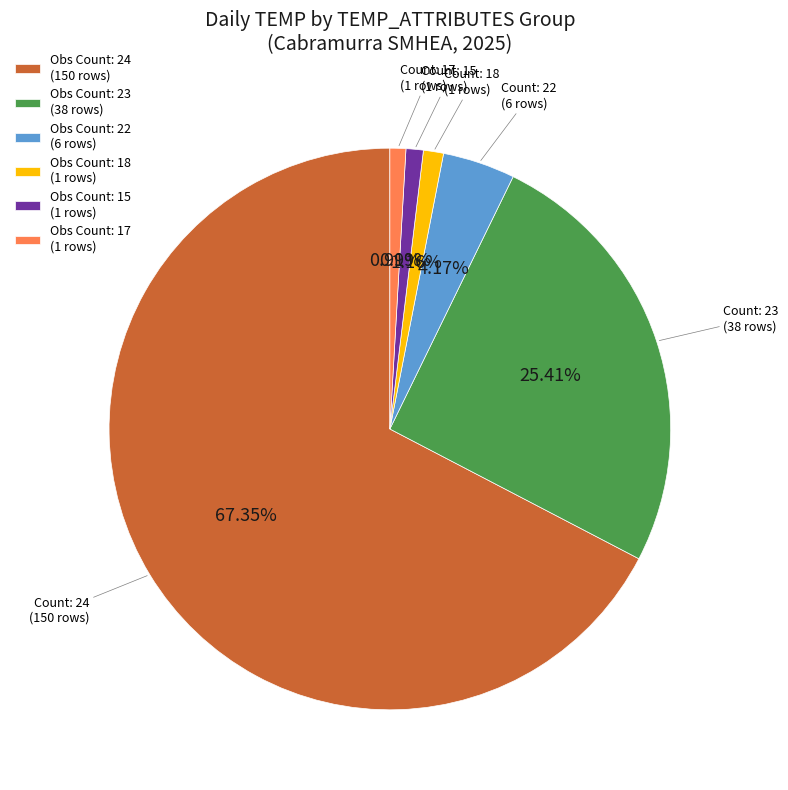

What is the largest slice in the pie chart?

Obs Count: 24 (150 rows)